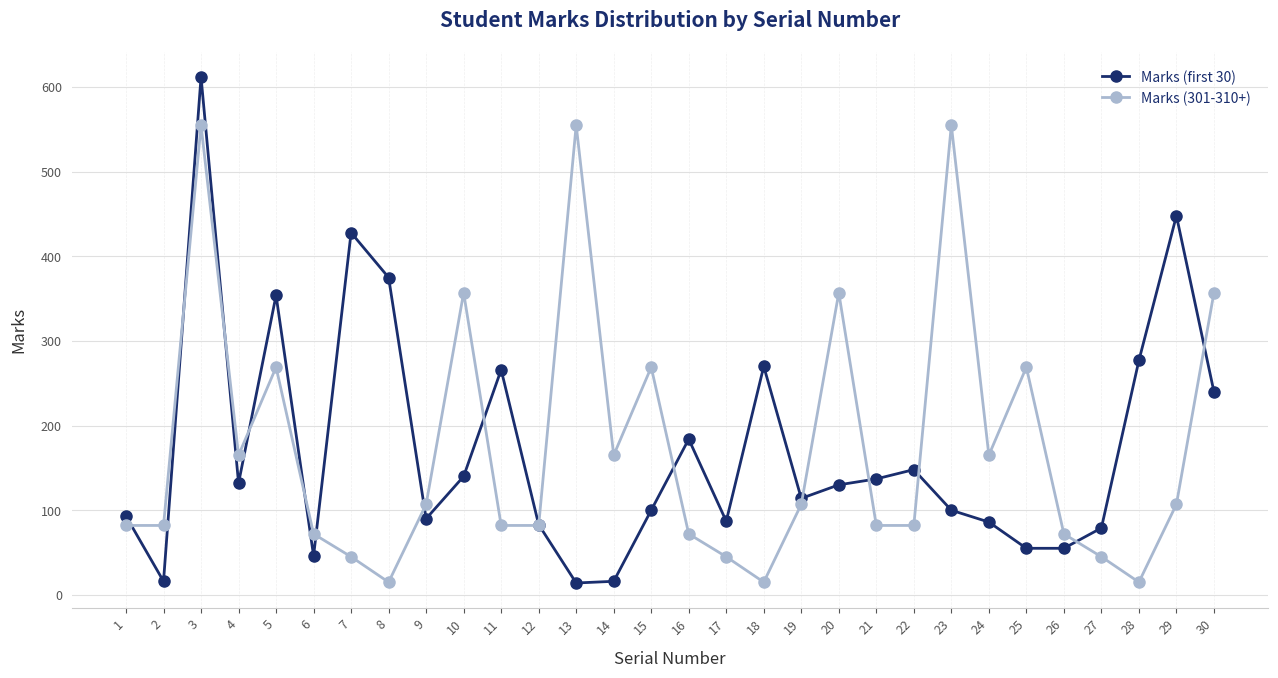

At which category is the sum across all series the highest?

3